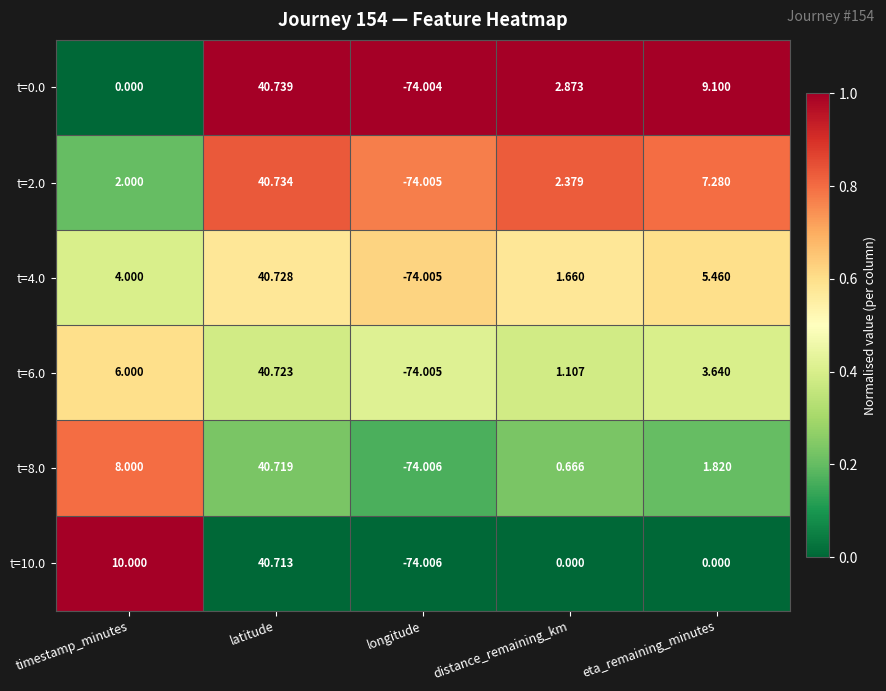

At which category does the chart reach its minimum across all series?

longitude